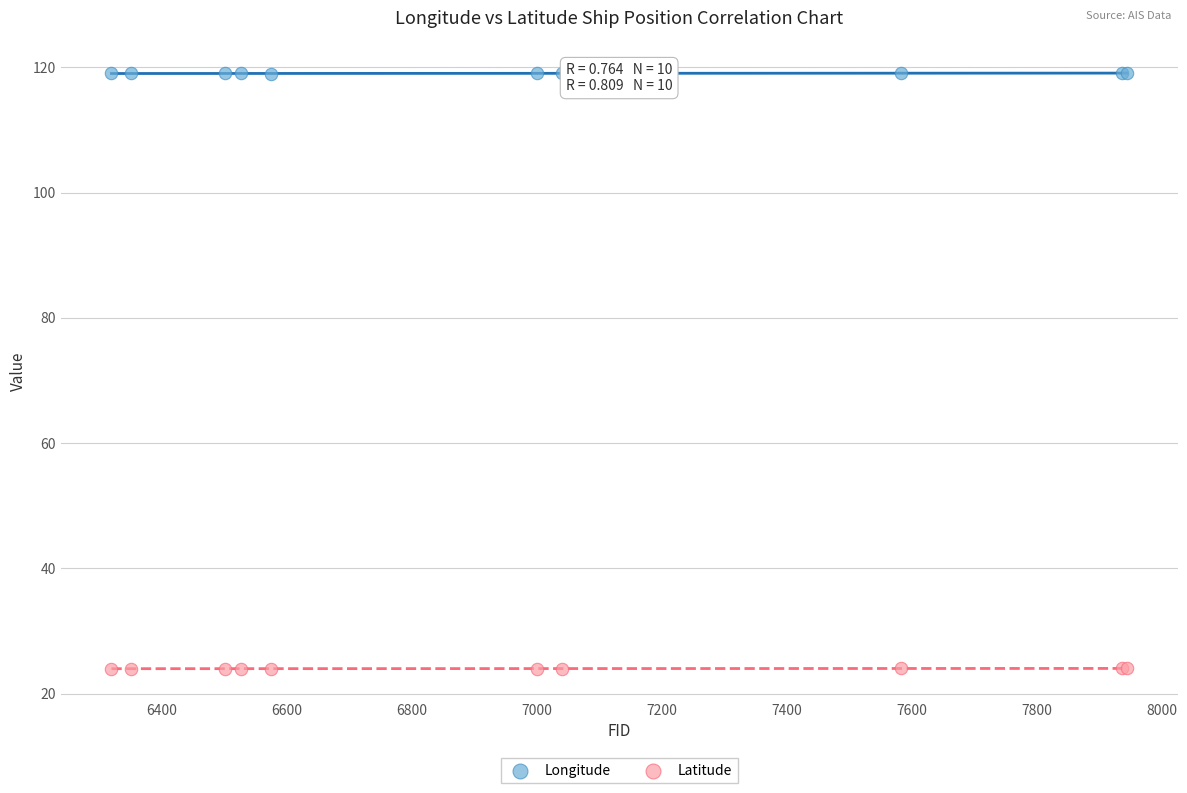

What is the X range (max minus min) for the scatter plot?

1624.0